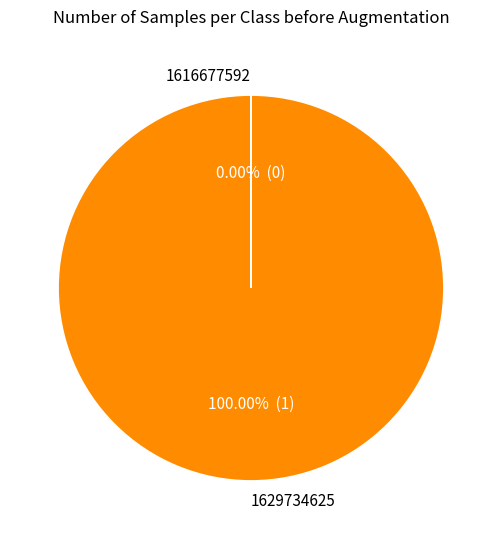

Is the sum of 1629734625 and 1616677592 greater than half?

Yes